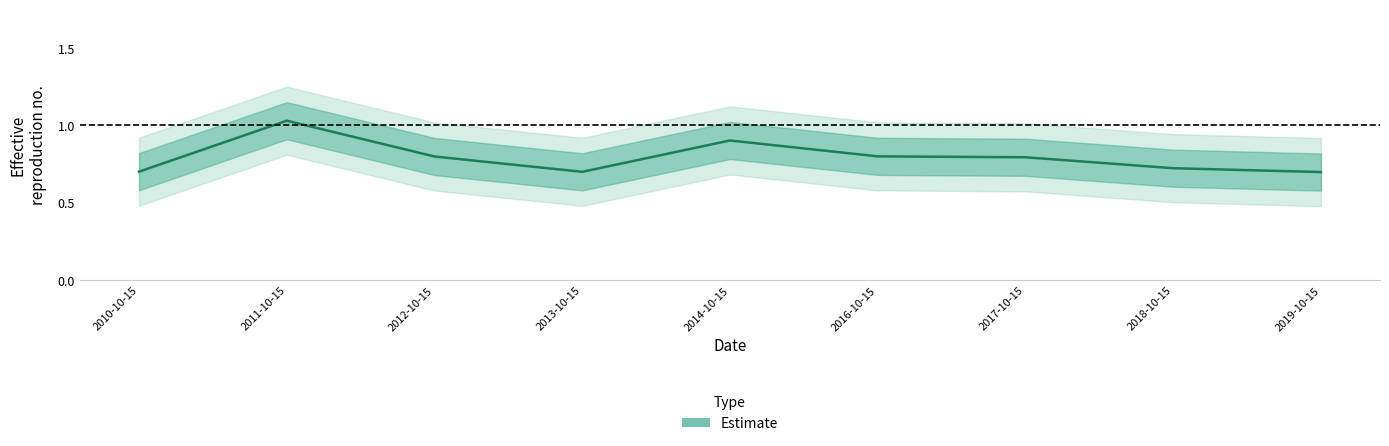

Is this an area chart (filled region under the line)?

No